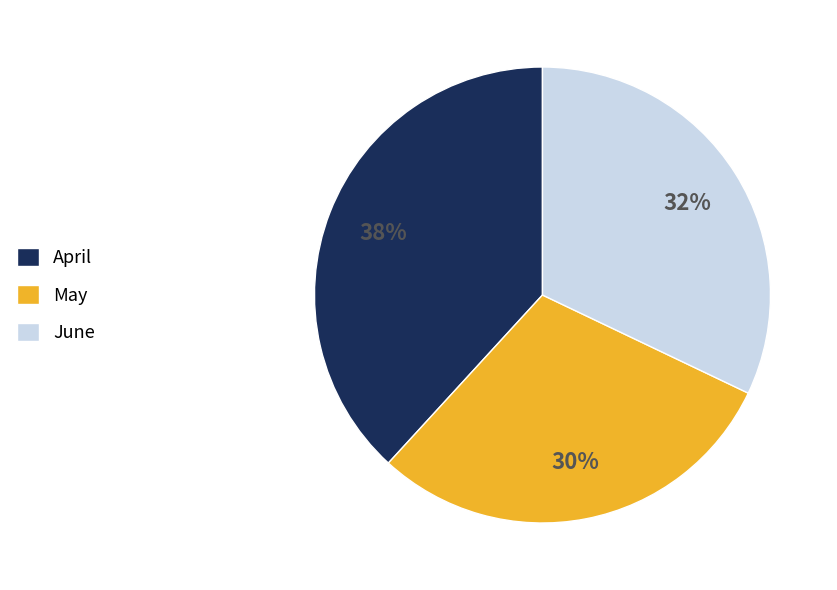

Which has a higher value, May or June?

June